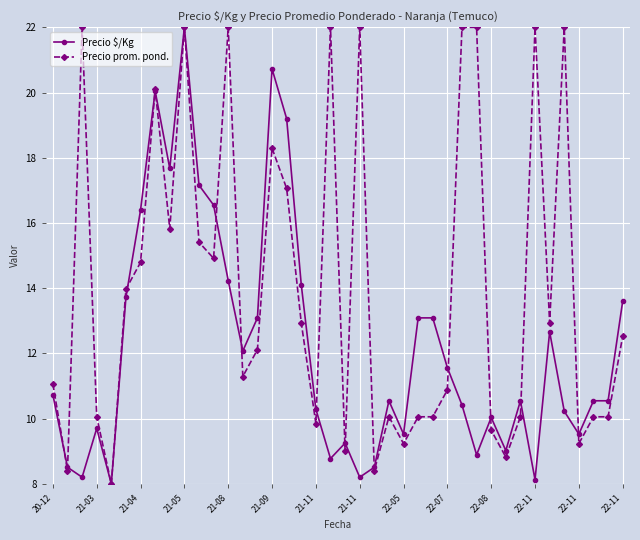

What is the maximum value shown in the chart?

22.0